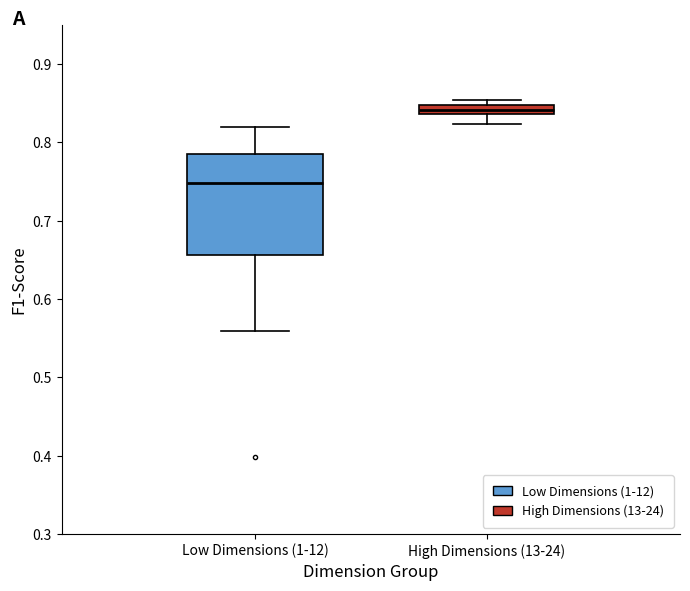

Where is the upper edge of the box for Low Dimensions (1-12) on the y-axis? The values are not printed on the chart, so give them approximately, as read against the axis.

0.78